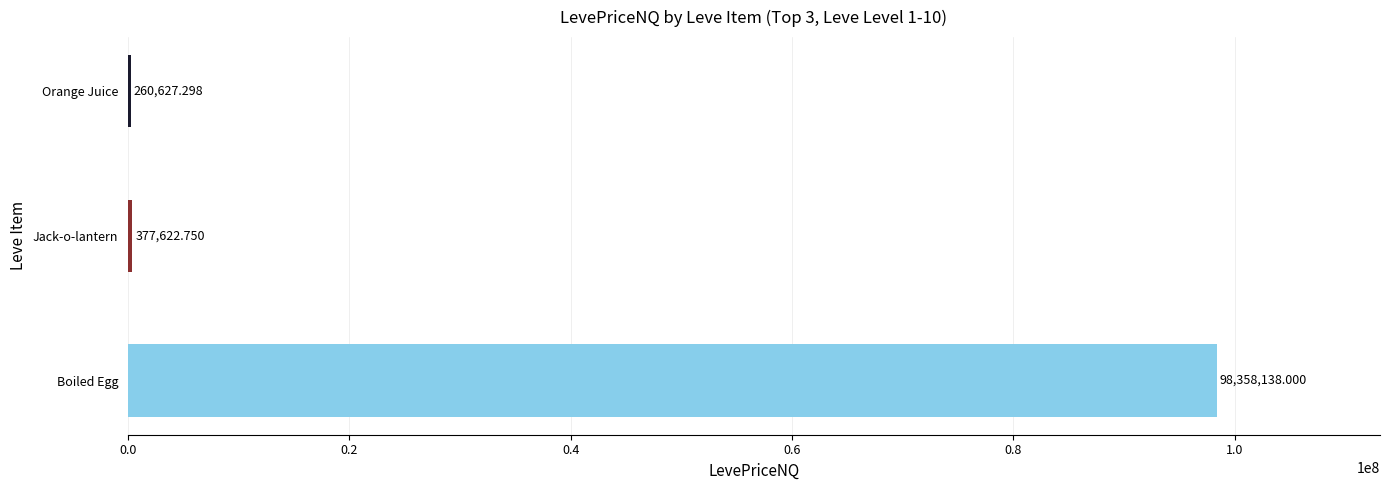

What is the sum of all values?

98996388.0